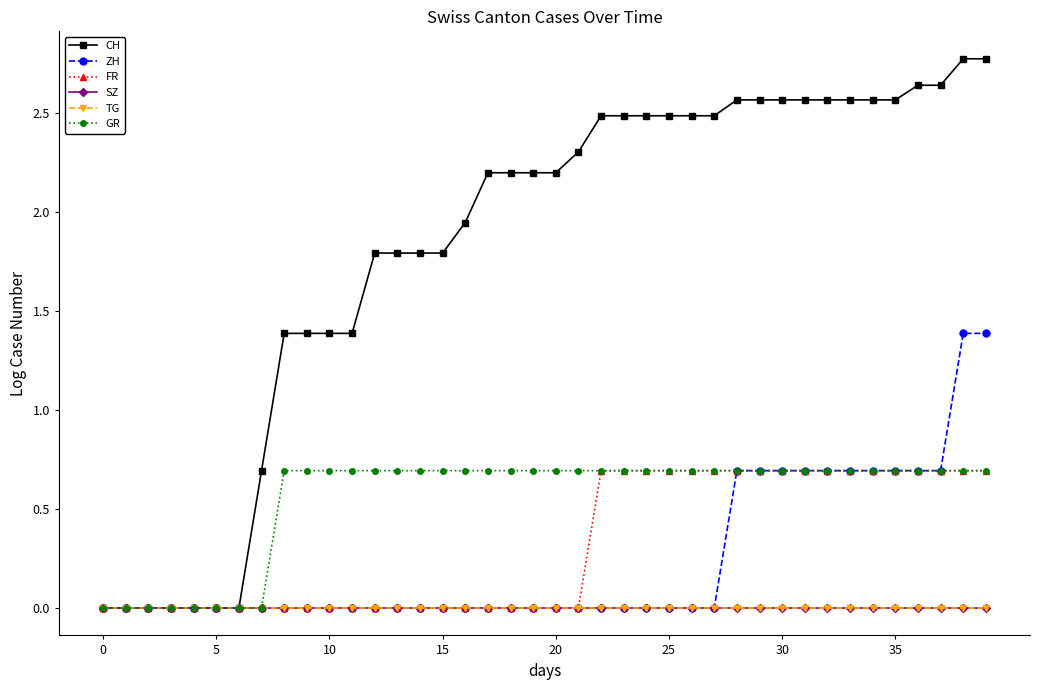

At how many categories does at least one series exceed 0?

33